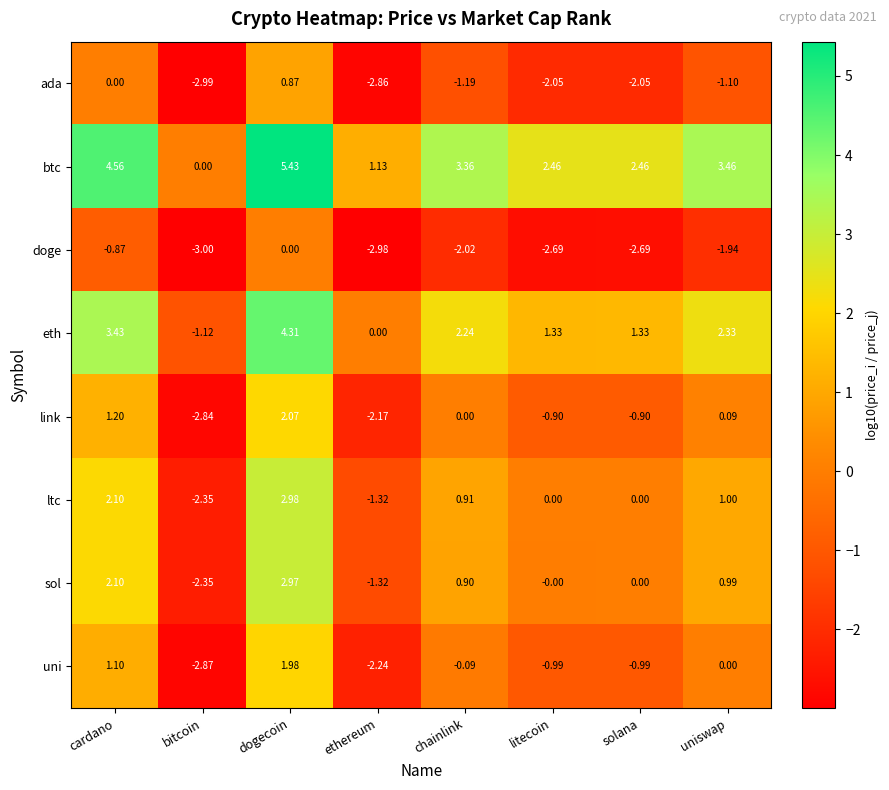

At which category is the sum across all series the highest?

dogecoin